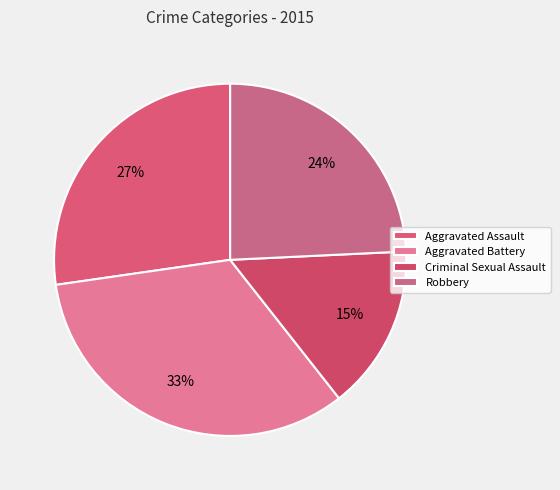

Between Criminal Sexual Assault and Aggravated Battery, which is larger?

Aggravated Battery